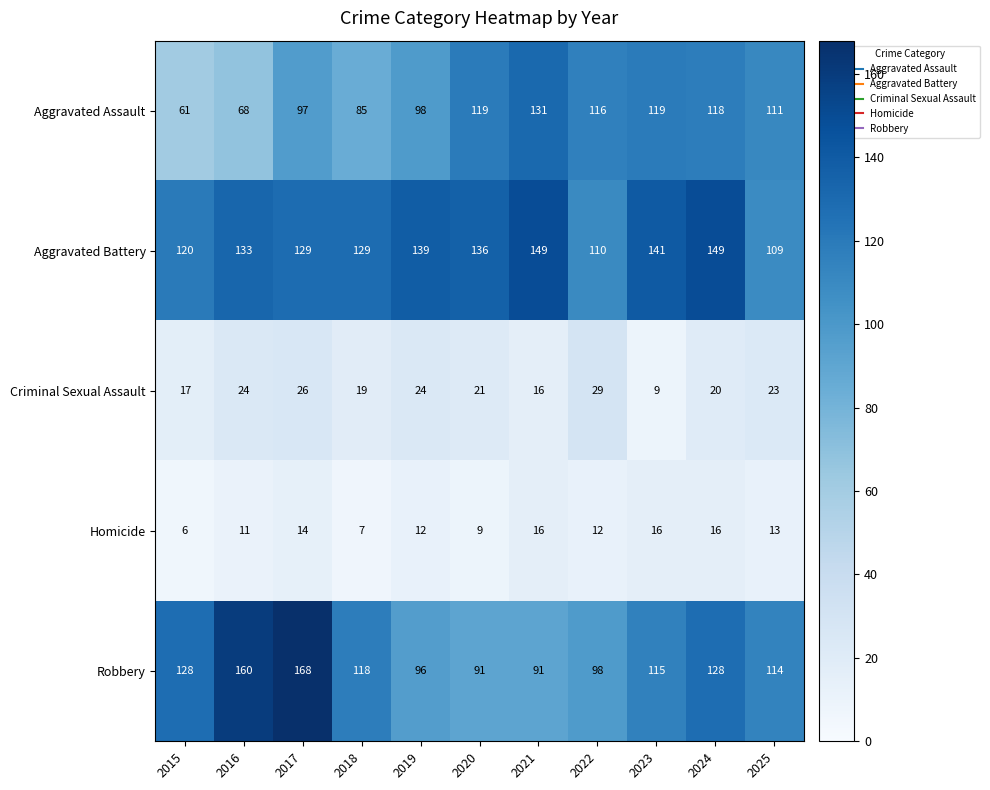

Which series changed the most between 2018 and 2024?

Aggravated Assault